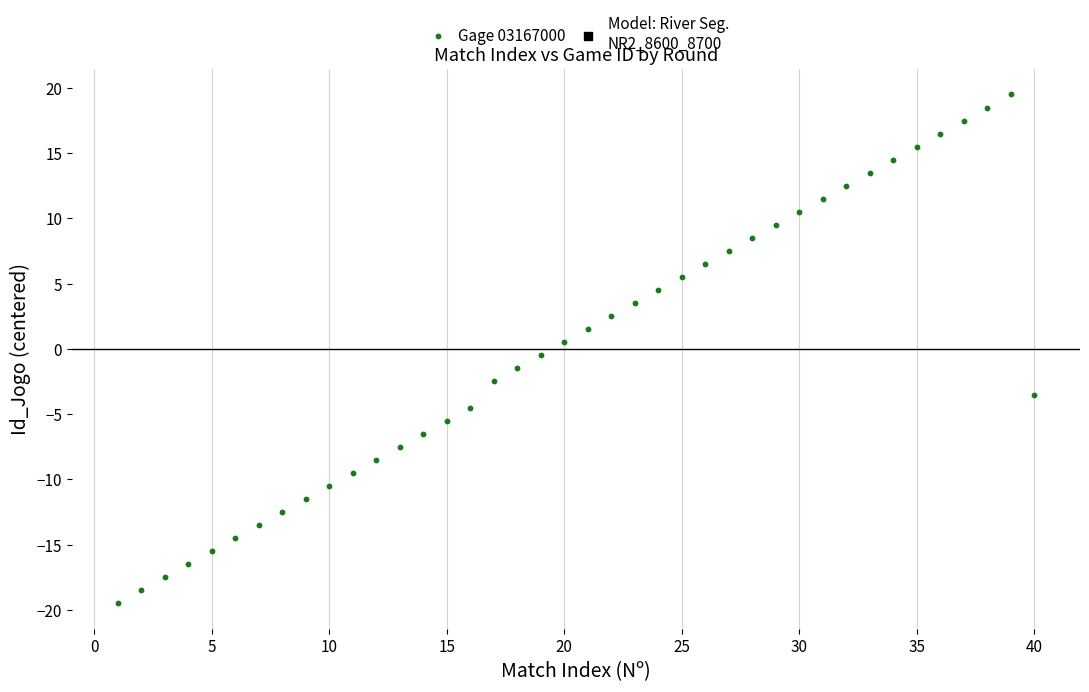

What is the range of X values (max minus min)?

39.0